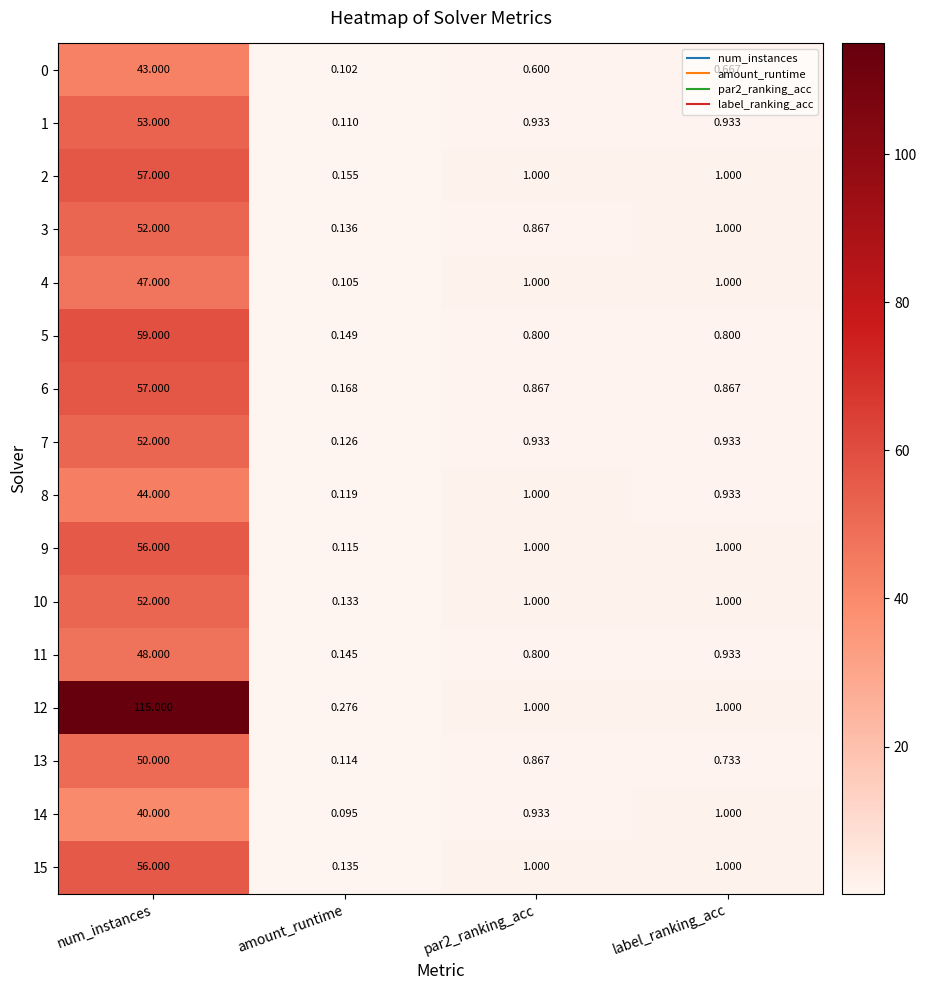

At which category is the sum across all series the highest?

num_instances